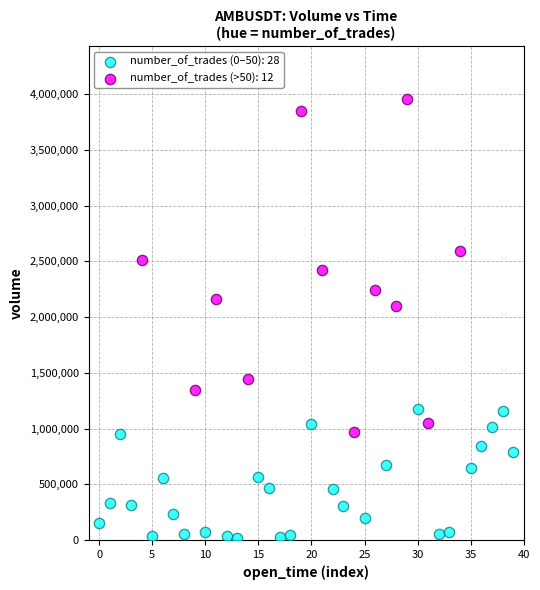

What are all the series names shown in the legend?

number_of_trades (0–50): 28, number_of_trades (>50): 12